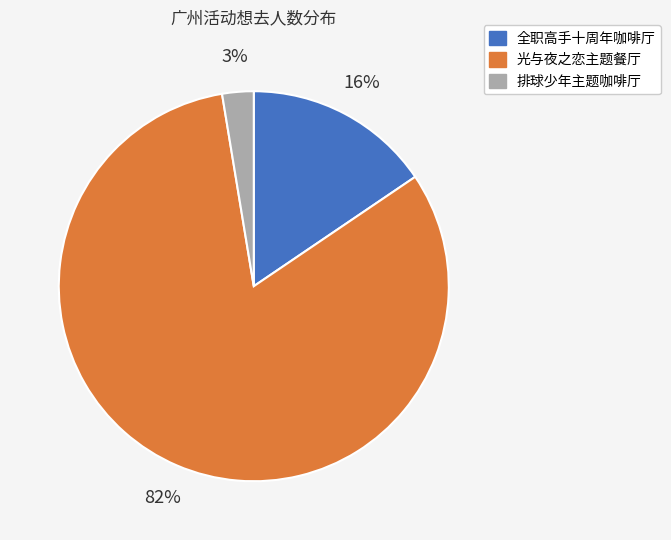

Is there any slice that represents more than half of the pie?

Yes